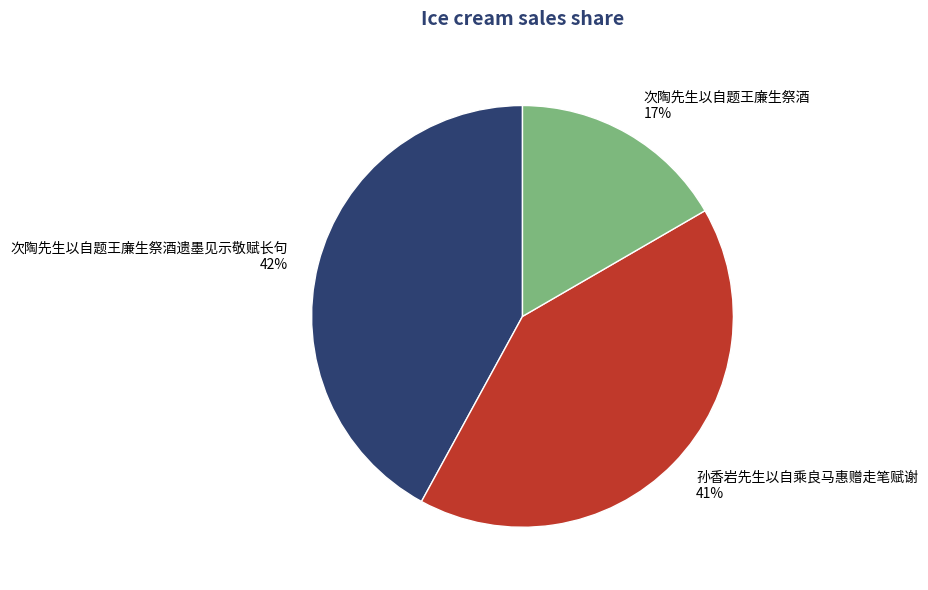

Does 次陶先生以自题王廉生祭酒遗墨见示敬赋长句 represent more than half of the total?

No